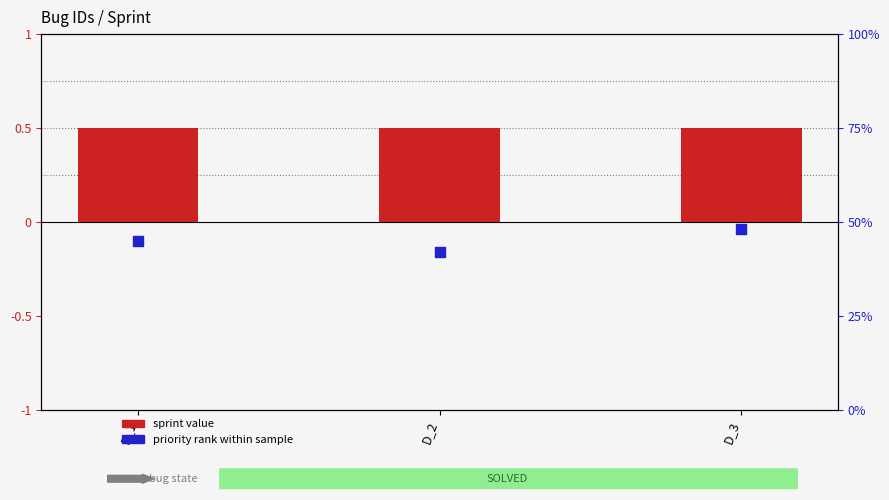

At which category is the sum across all series the highest?

D_3